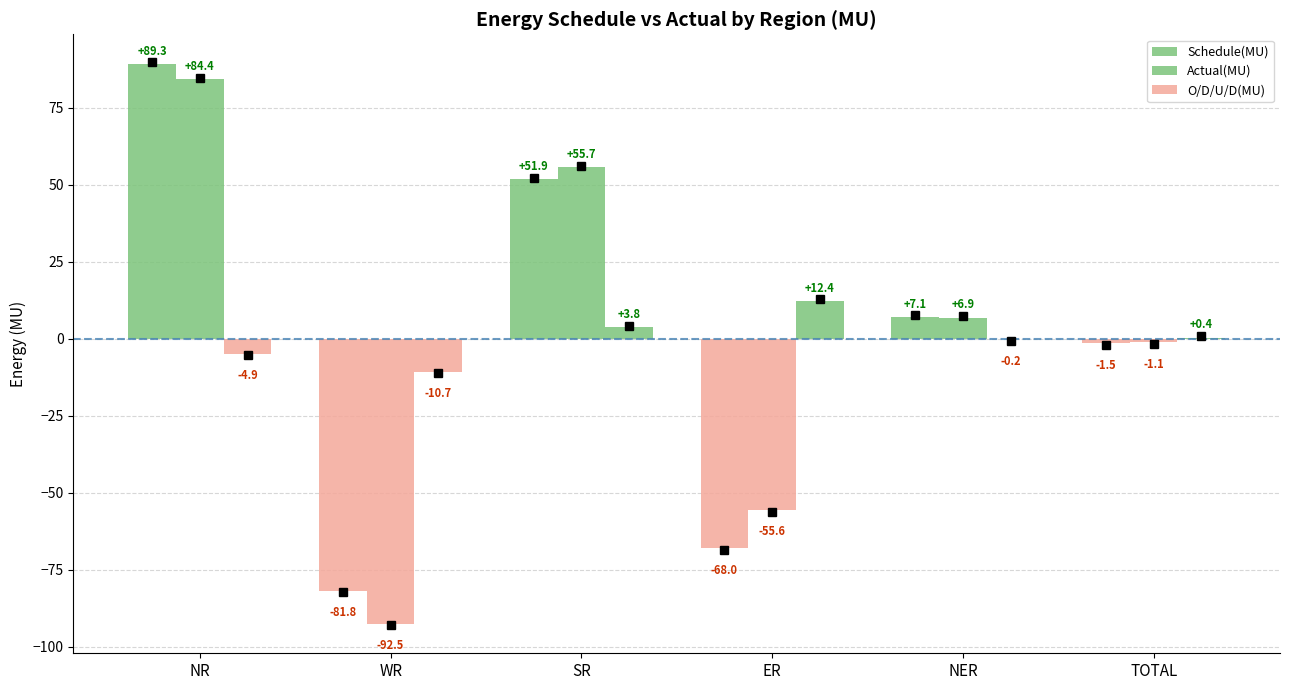

Which label corresponds to the smallest value in the chart?

WR